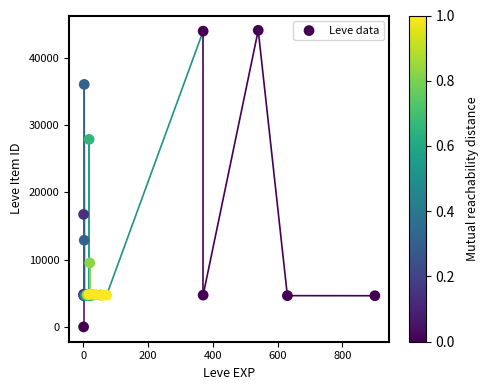

What Y value in the scatter plot is closest to 22050?

16734